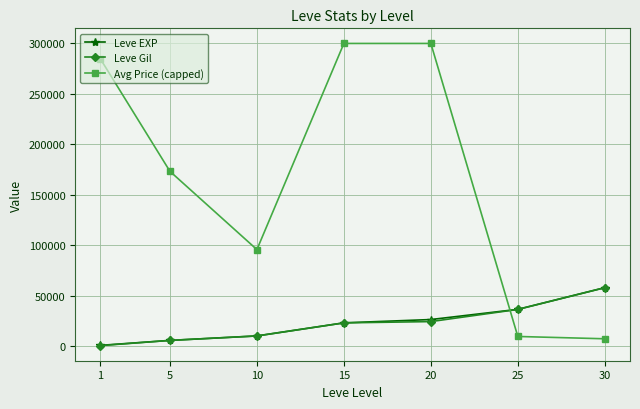

What is the lowest value of the Avg Price (capped) series?

7219